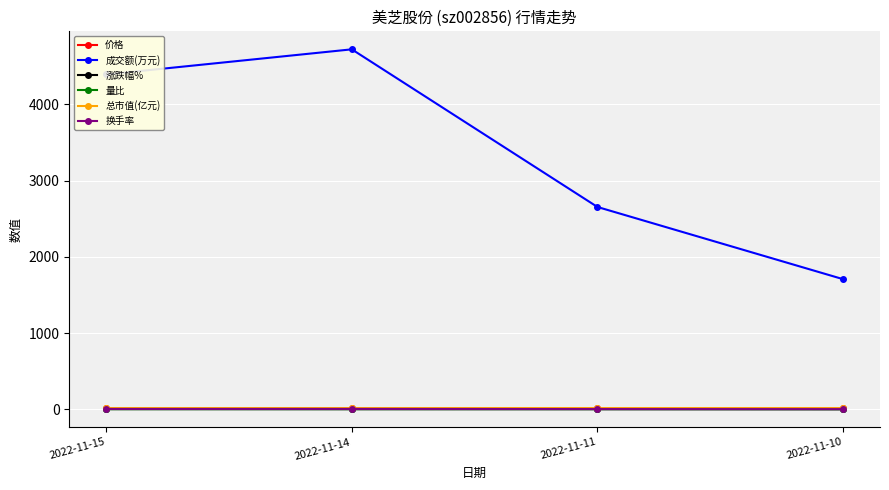

Where does the 量比 series first go above 1?

2022-11-15